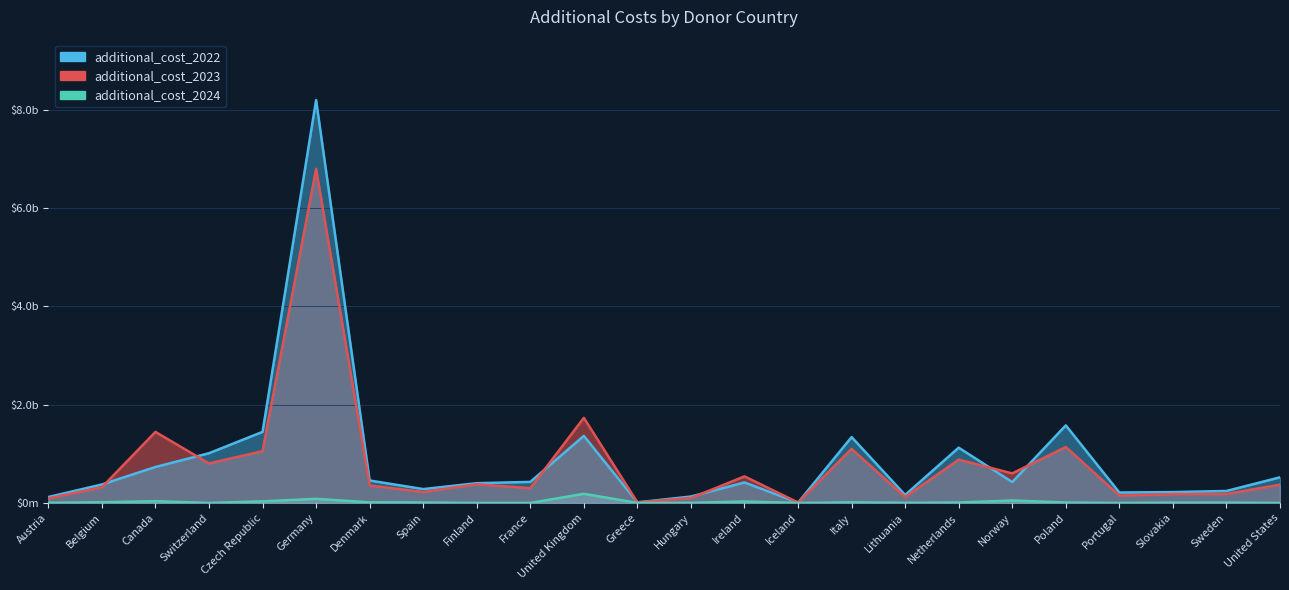

True or false: additional_cost_2023 has more than 1 interior local peaks.

True